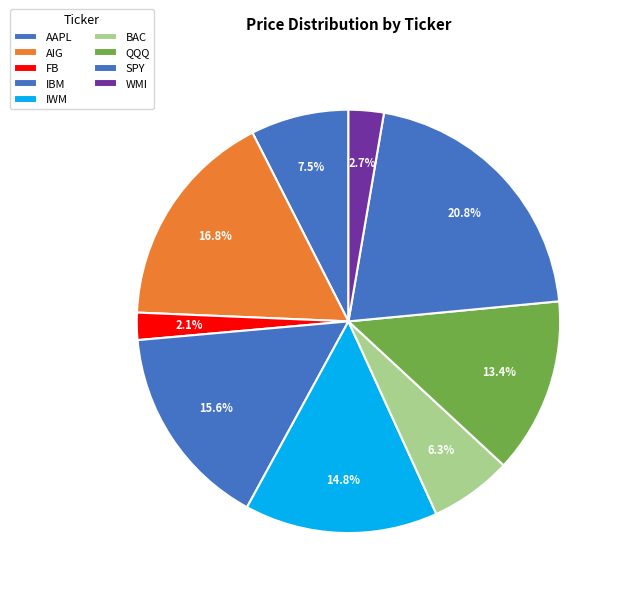

To the nearest percent, what is the average slice percentage?

11%